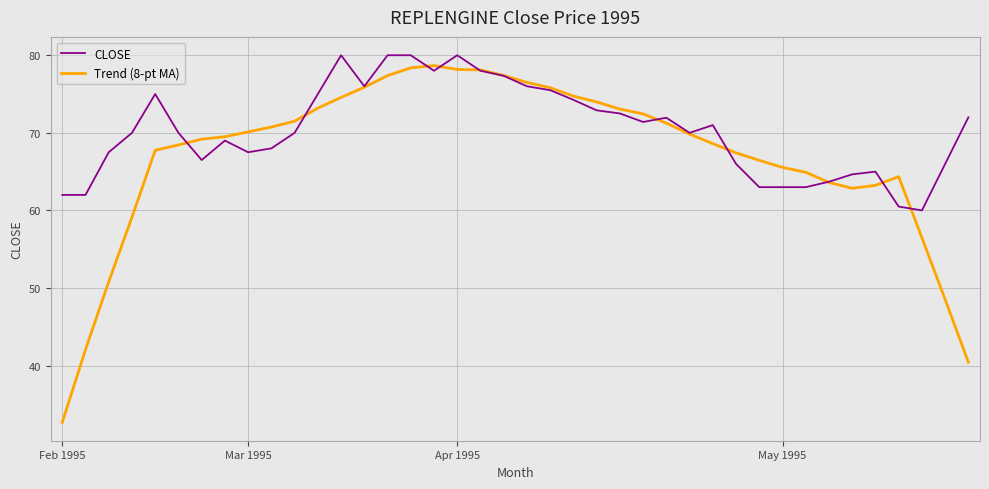

List the series in order of their overall mean, highest first.

CLOSE, Trend (8-pt MA)